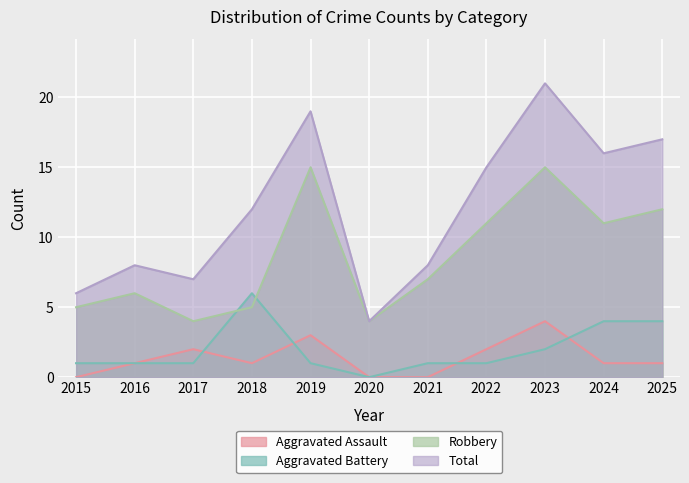

True or false: Aggravated Battery and Total intersect in this chart.

False